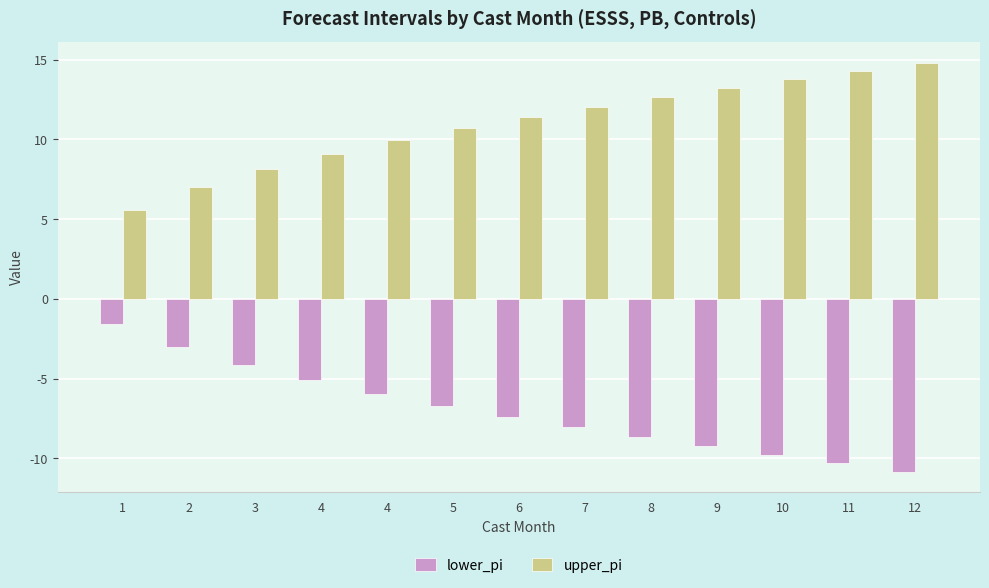

Rank the series by their maximum value, from lowest to highest.

lower_pi, upper_pi